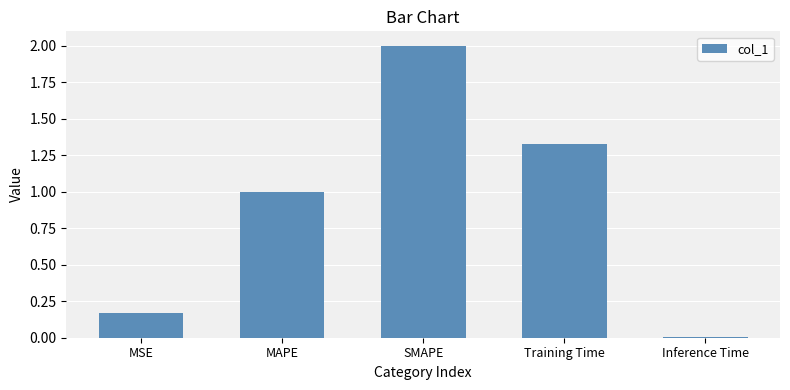

What is the label of the 5th bar from the left?

Inference Time